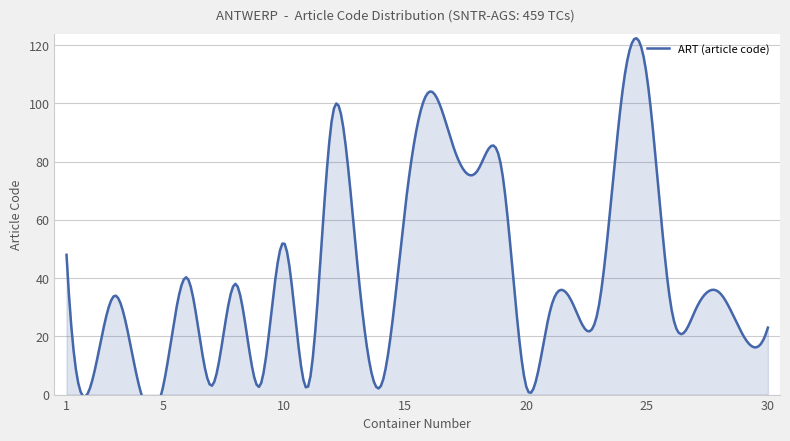

Between 23 and 16, which is larger?

16